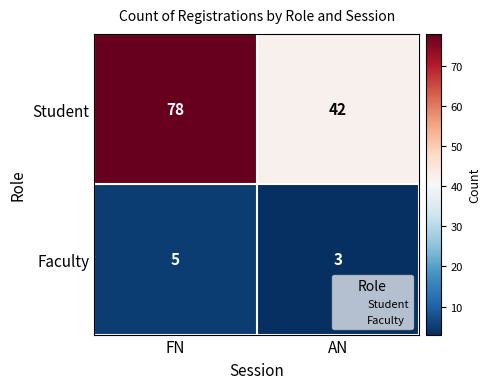

Which series changed the most between FN and AN?

Student